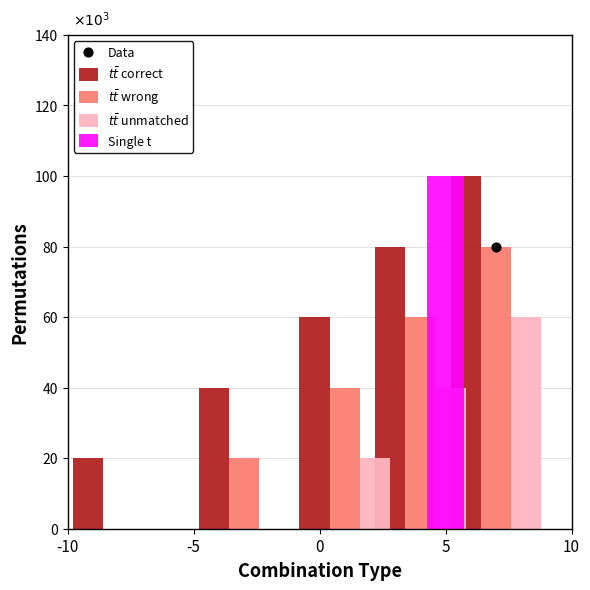

Which series contains the lowest Y value?

$t\bar{t}$ wrong